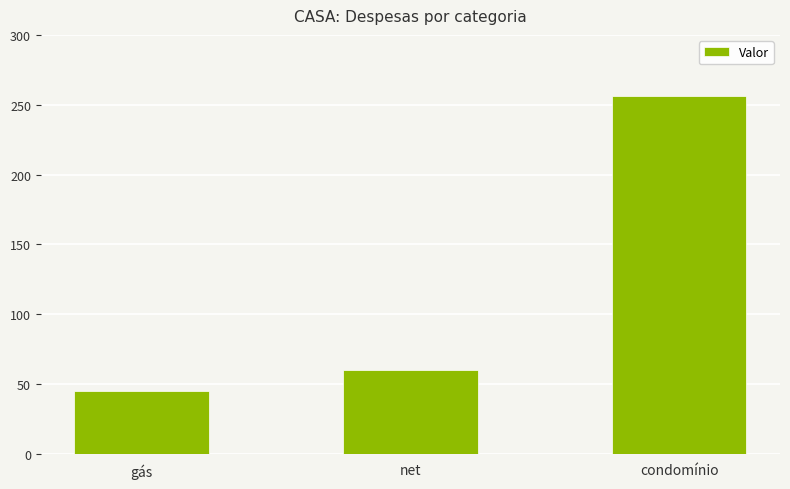

True or false: the data shows 416.3 at condomínio.

False